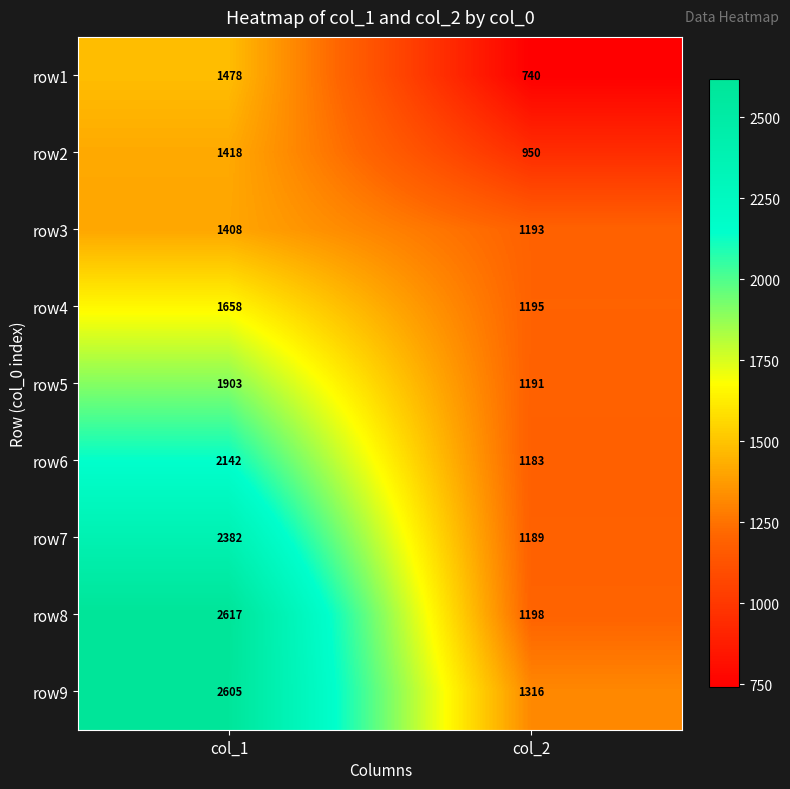

How many series are shown in this chart?

9